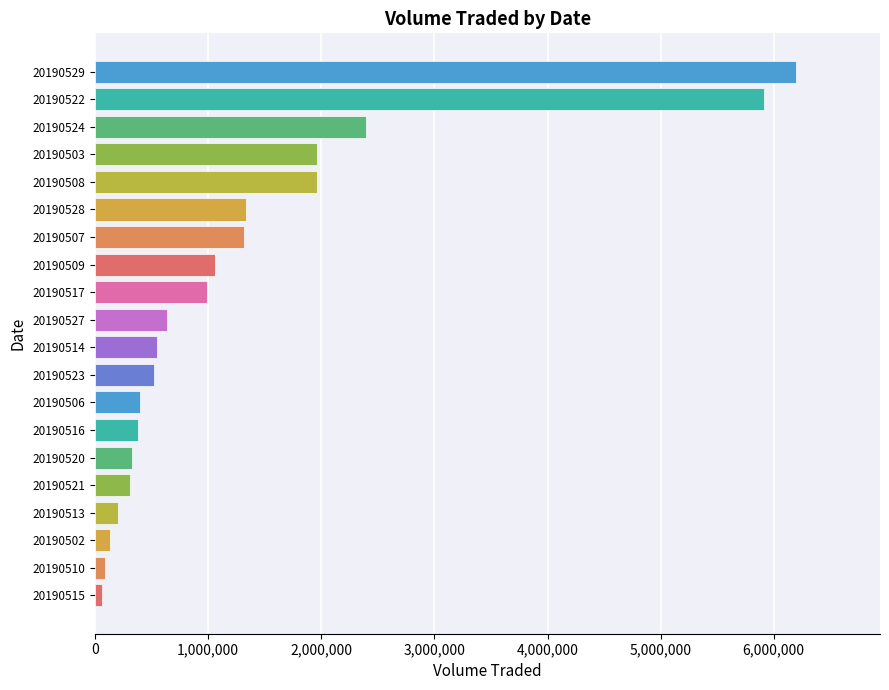

The chart shows a value of 633300 at 20190527. True or false?

True